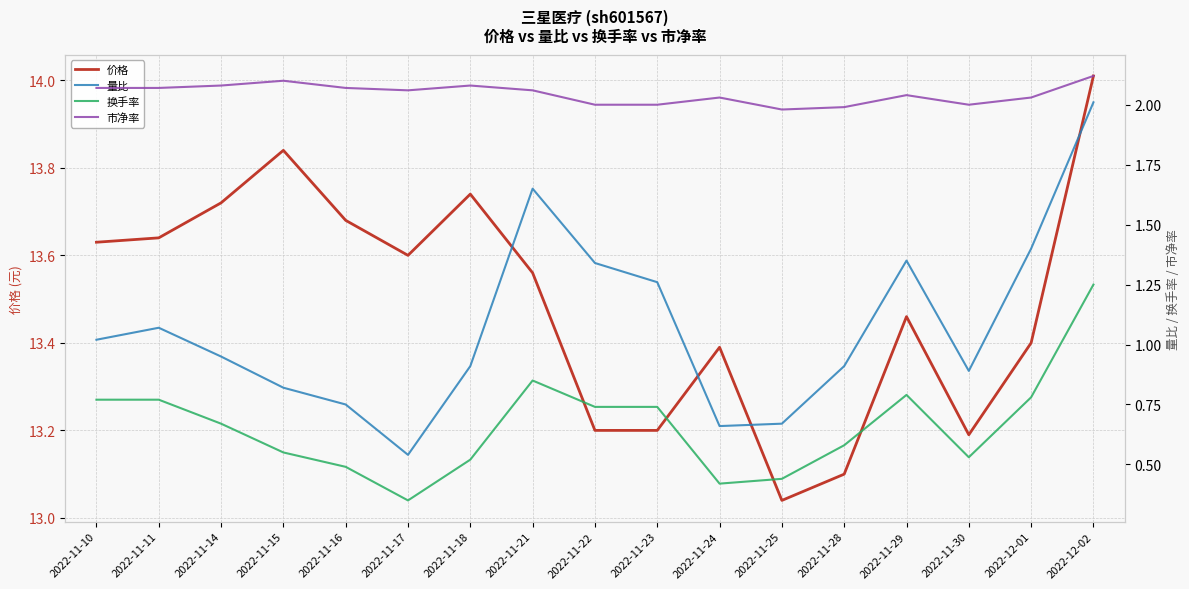

The 市净率 series shows 2.1 at 2022-11-10. True or false?

True